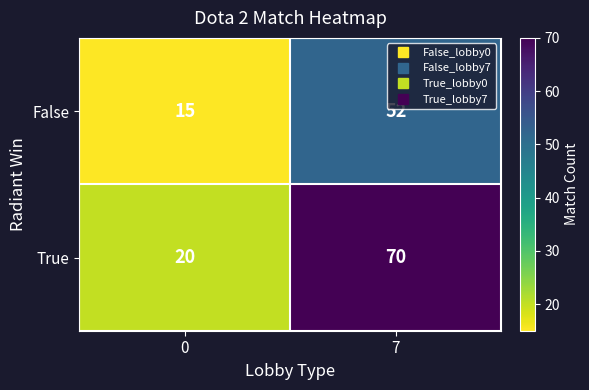

Read the True value at 0, to the nearest 10.

20